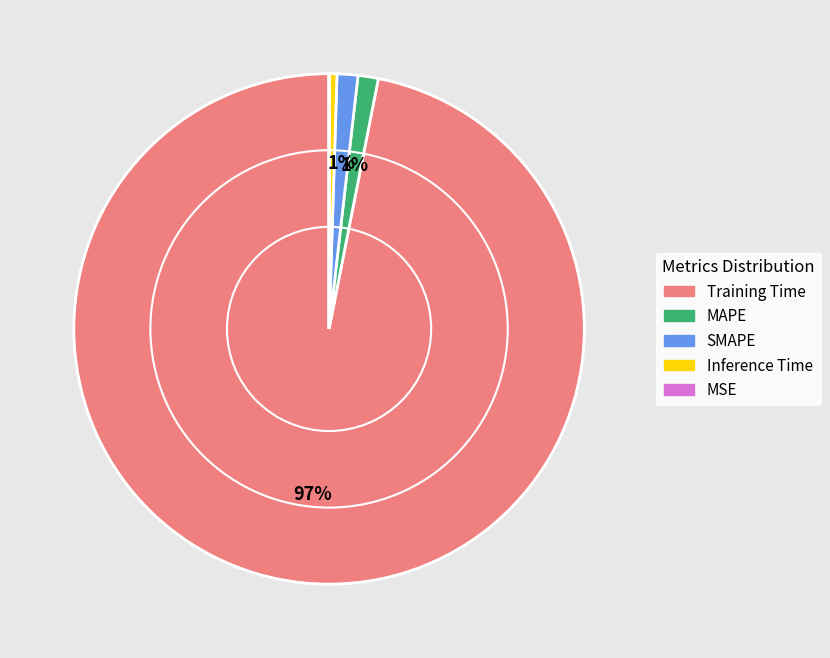

Is there any slice that represents more than half of the pie?

Yes